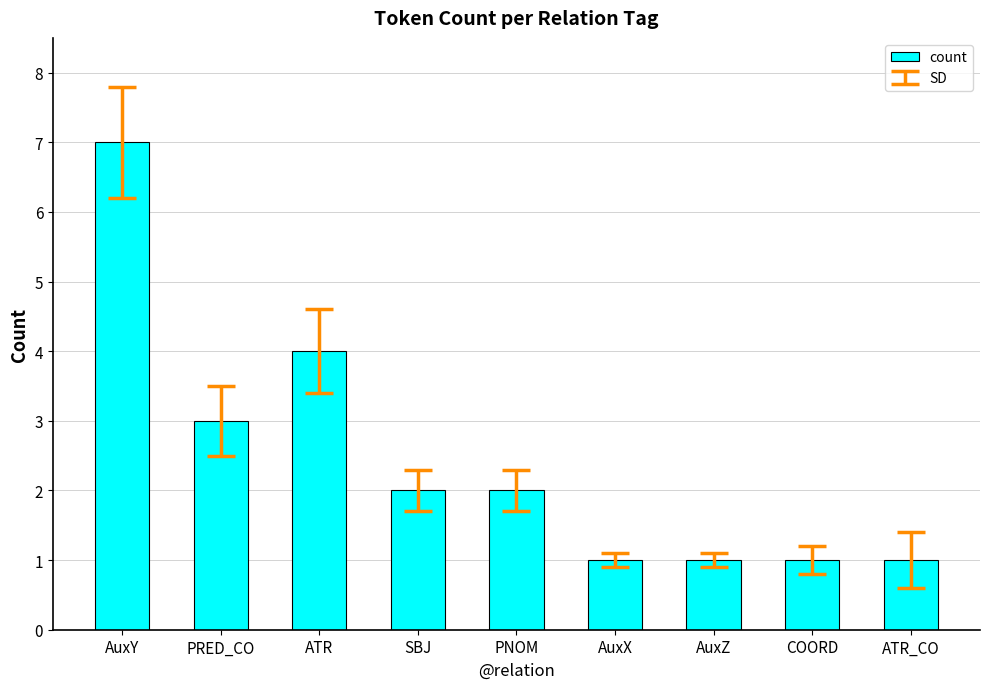

What is the difference between the values at PRED_CO and PNOM?

1